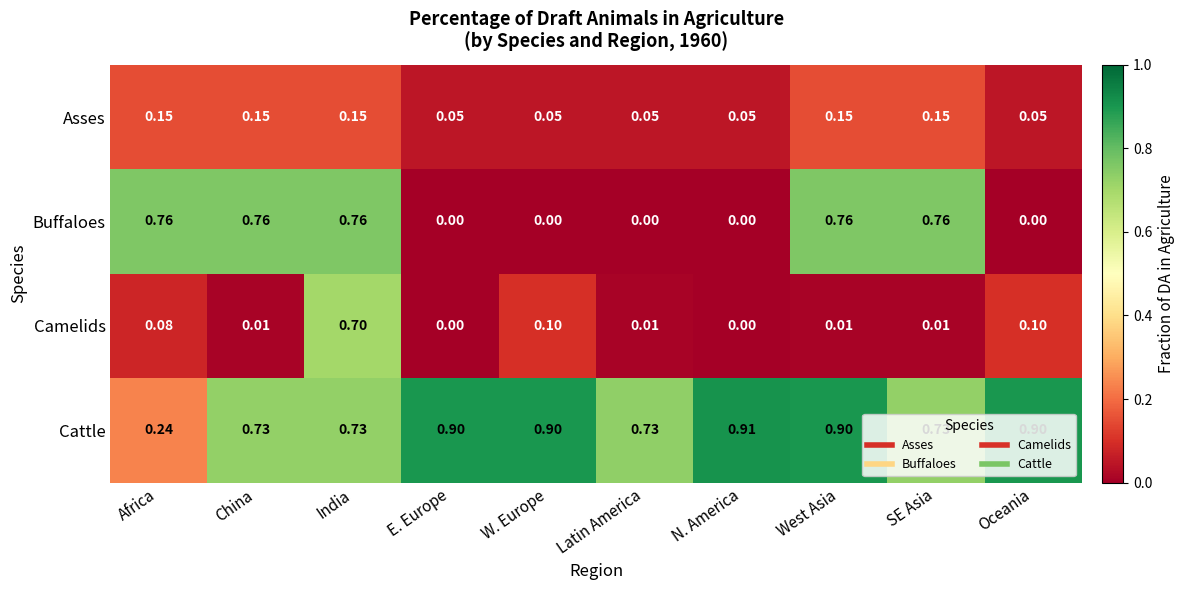

Which series has the widest spread of values?

Buffaloes